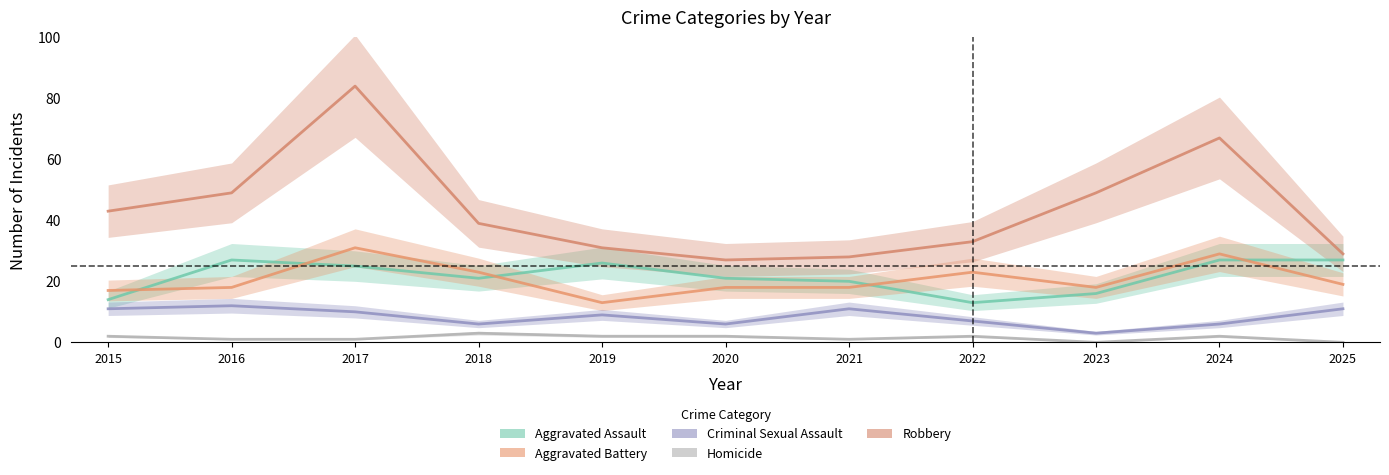

How many series are shown in this chart?

5